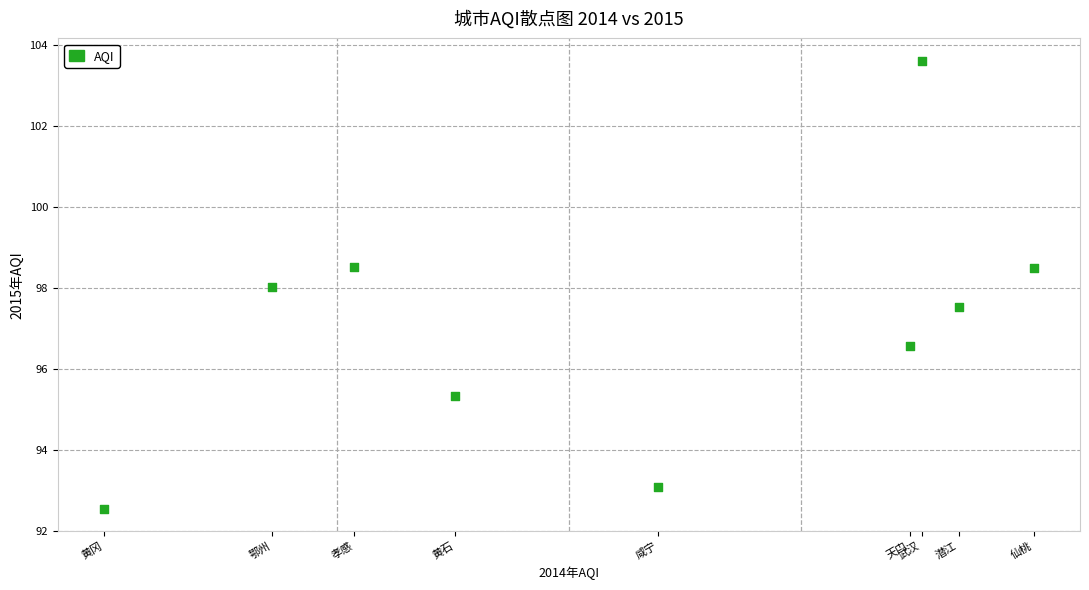

What is the average X value?

98.5